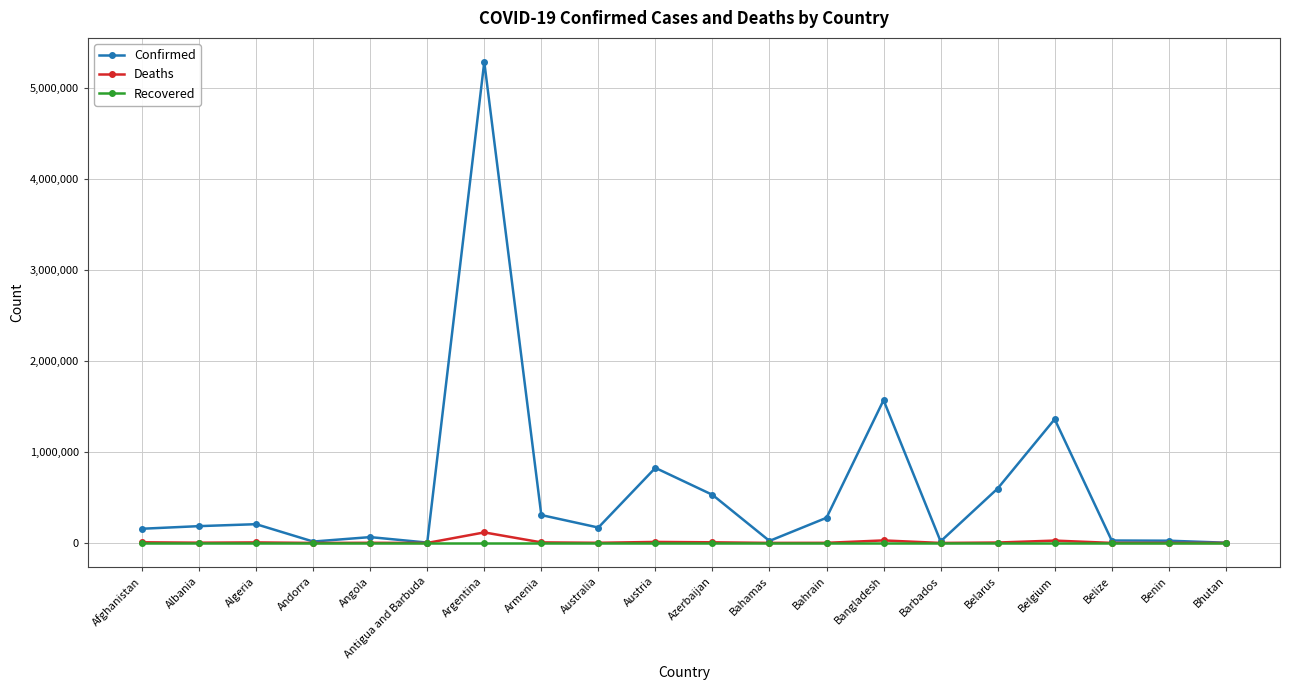

At which category is the sum across all series the highest?

Argentina